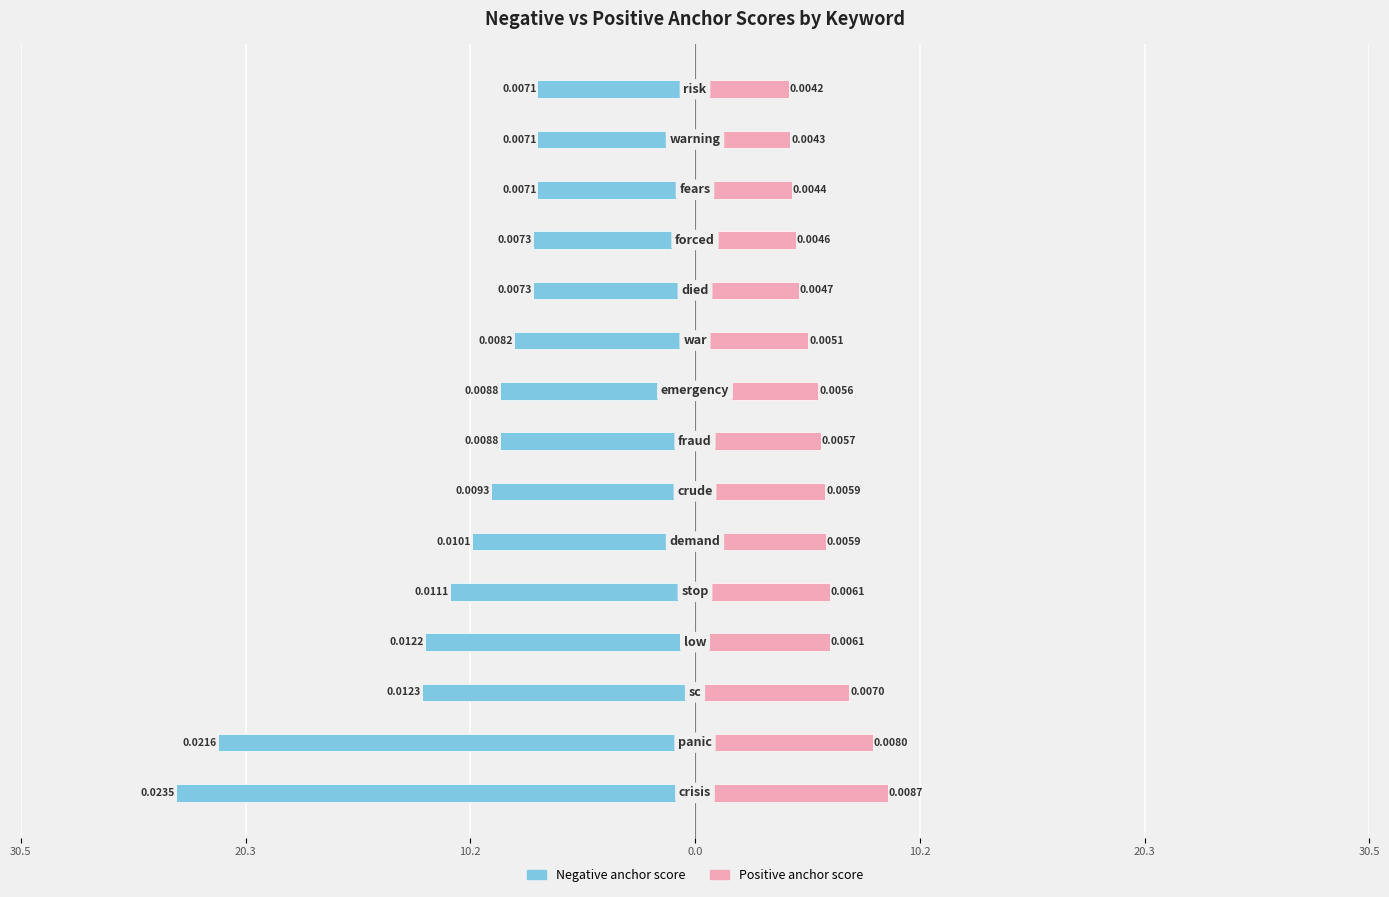

What are all the series names shown in the legend?

Negative, Positive